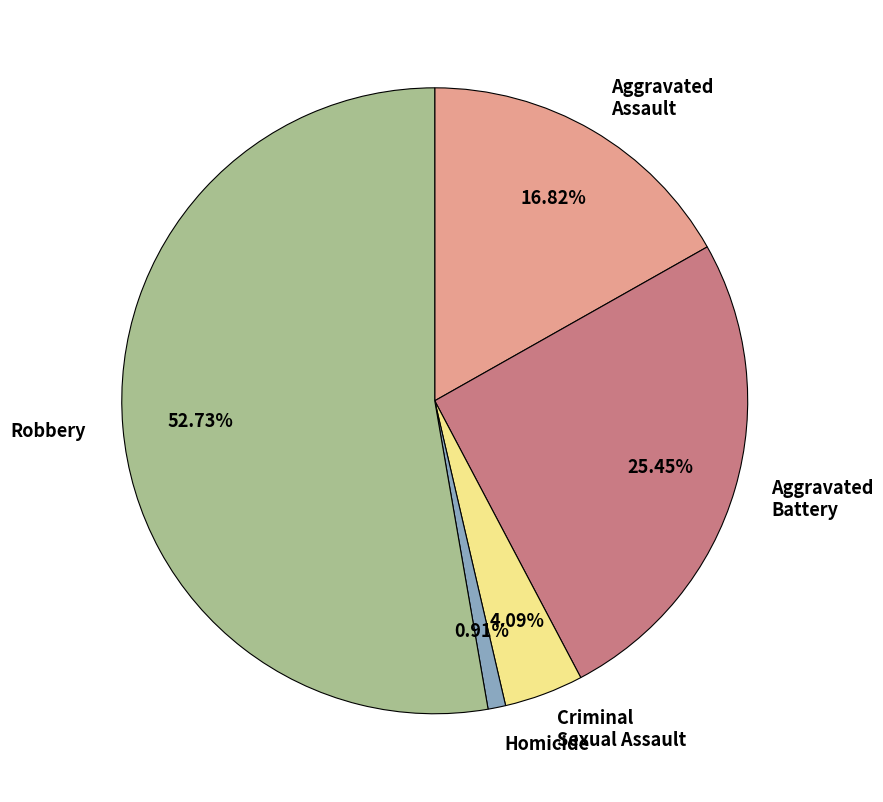

What percentage is NOT represented by Homicide?

99.1%